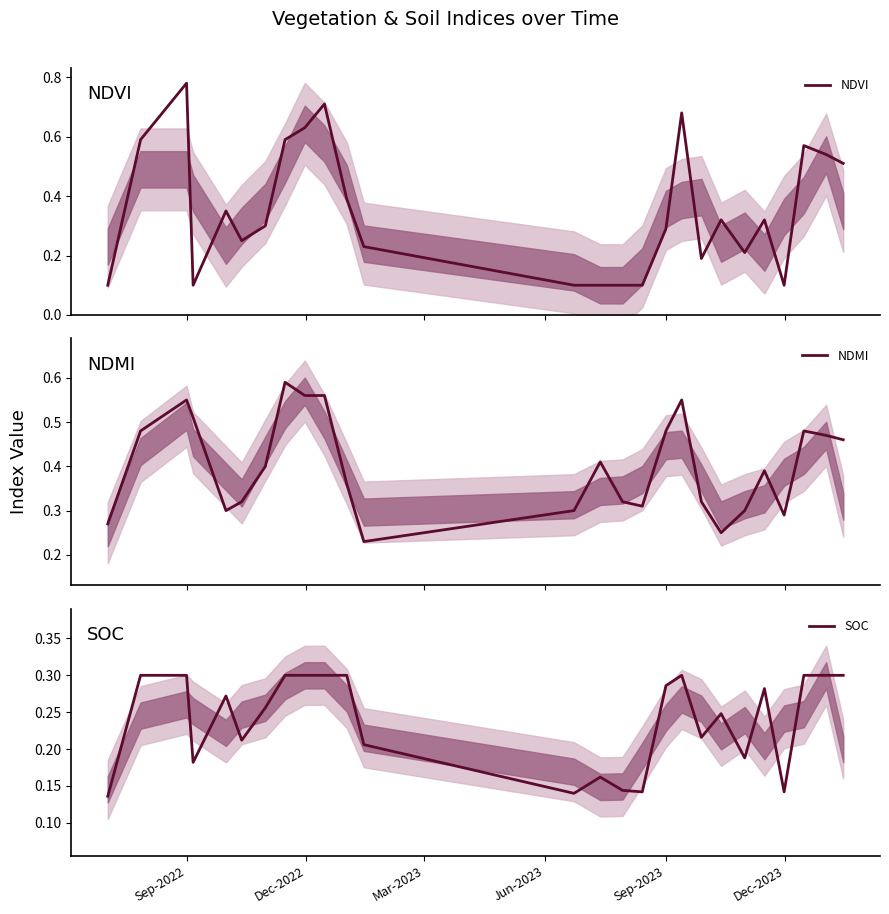

Reading right to left, list all the values displayed in this chart.

NDVI: 0.5	0.5	0.6	0.1	0.3	0.2	0.3	0.2	0.7	0.3	0.1	0.1	0.1	0.1	0.2	0.4	0.7	0.6	0.6	0.3	0.2	0.3	0.1	0.8	0.6	0.1
NDMI: 0.5	0.5	0.5	0.3	0.4	0.3	0.2	0.3	0.6	0.5	0.3	0.3	0.4	0.3	0.2	0.4	0.6	0.6	0.6	0.4	0.3	0.3	0.5	0.6	0.5	0.3
SOC: 0.3	0.3	0.3	0.1	0.3	0.2	0.2	0.2	0.3	0.3	0.1	0.1	0.2	0.1	0.2	0.3	0.3	0.3	0.3	0.3	0.2	0.3	0.2	0.3	0.3	0.1